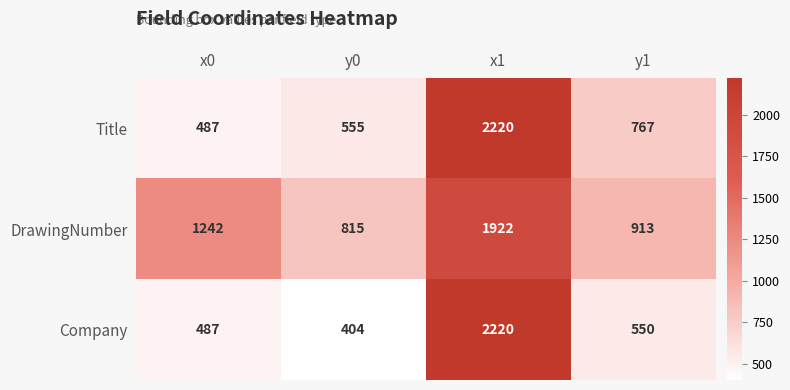

What is the difference between the highest and lowest values at x0?

755